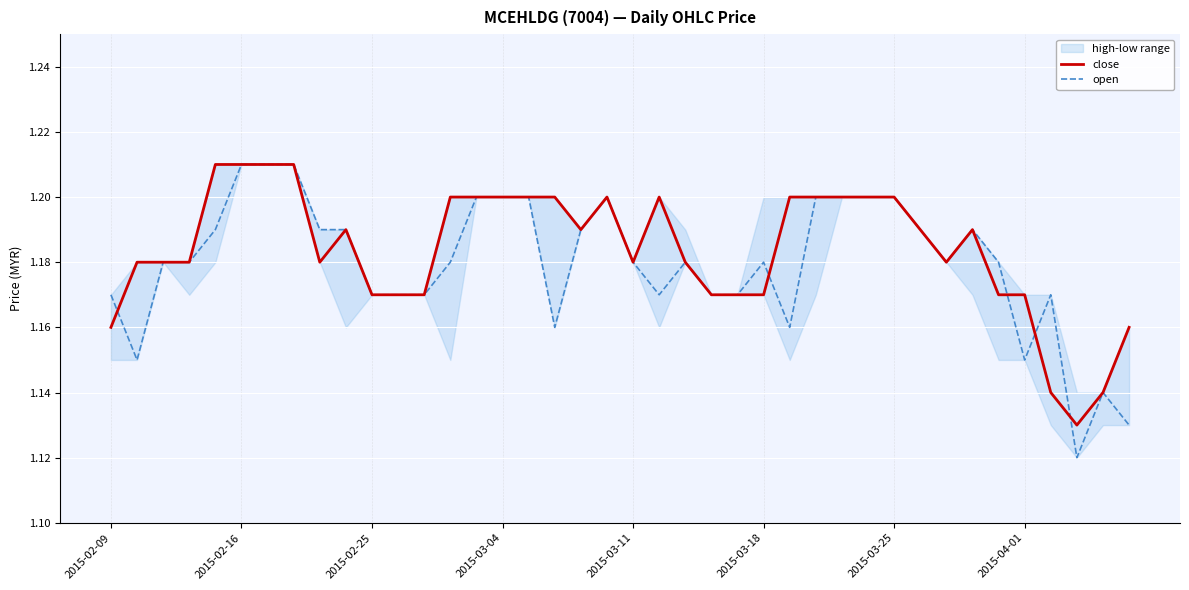

Where is open nearest to the value 1?

37